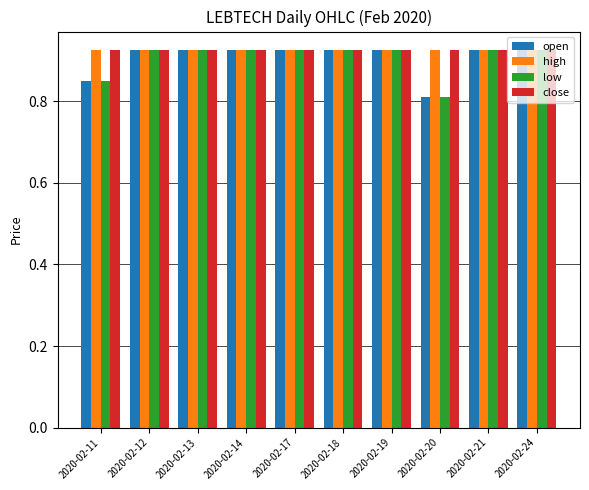

How many bars are there in total?

40